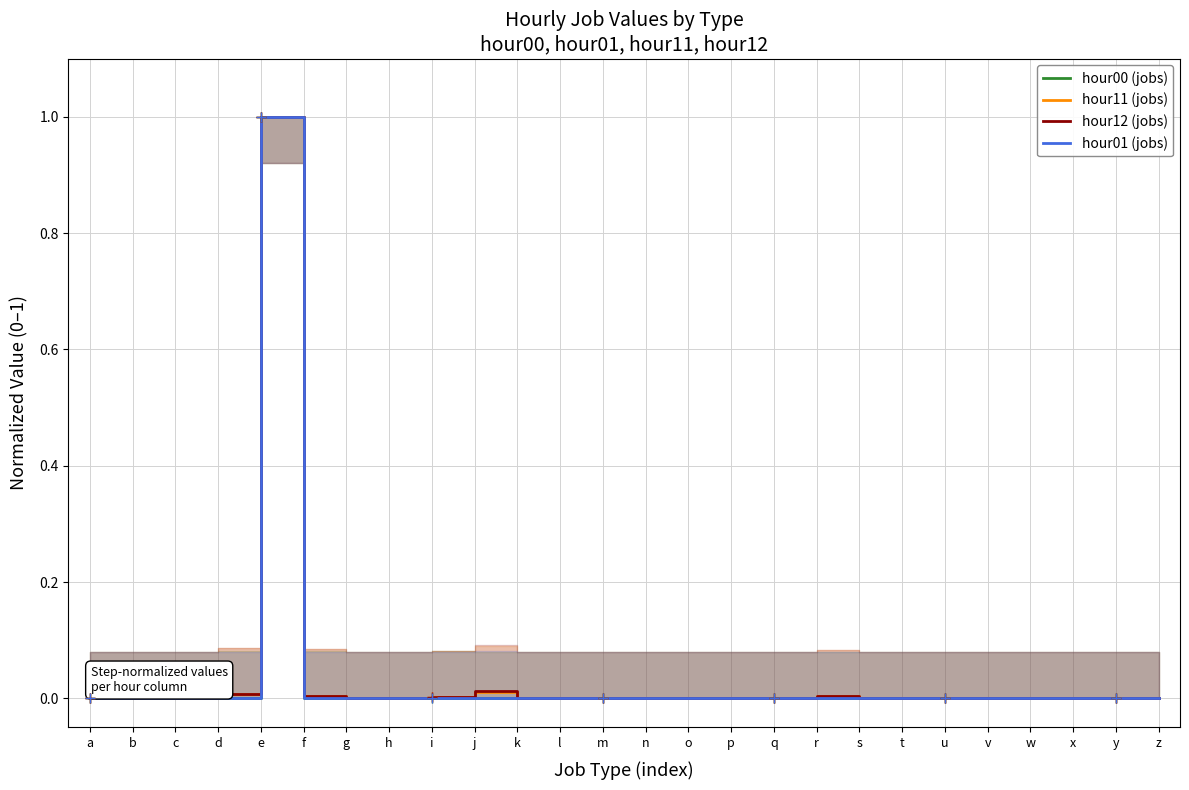

Reading right to left, list all the values displayed in this chart.

hour00 (jobs): 0.0	0.0	0.0	0.0	0.0	0.0	0.0	0.0	0.0	0.0	0.0	0.0	0.0	0.0	0.0	0.0	0.0	0.0	0.0	0.0	0.0	1.0	0.0	0.0	0.0	0.0
hour11 (jobs): 0.0	0.0	0.0	0.0	0.0	0.0	0.0	0.0	0.0	0.0	0.0	0.0	0.0	0.0	0.0	0.0	0.0	0.0	0.0	0.0	0.0	1.0	0.0	0.0	0.0	0.0
hour12 (jobs): 0.0	0.0	0.0	0.0	0.0	0.0	0.0	0.0	0.0	0.0	0.0	0.0	0.0	0.0	0.0	0.0	0.0	0.0	0.0	0.0	0.0	1.0	0.0	0.0	0.0	0.0
hour01 (jobs): 0.0	0.0	0.0	0.0	0.0	0.0	0.0	0.0	0.0	0.0	0.0	0.0	0.0	0.0	0.0	0.0	0.0	0.0	0.0	0.0	0.0	1.0	0.0	0.0	0.0	0.0